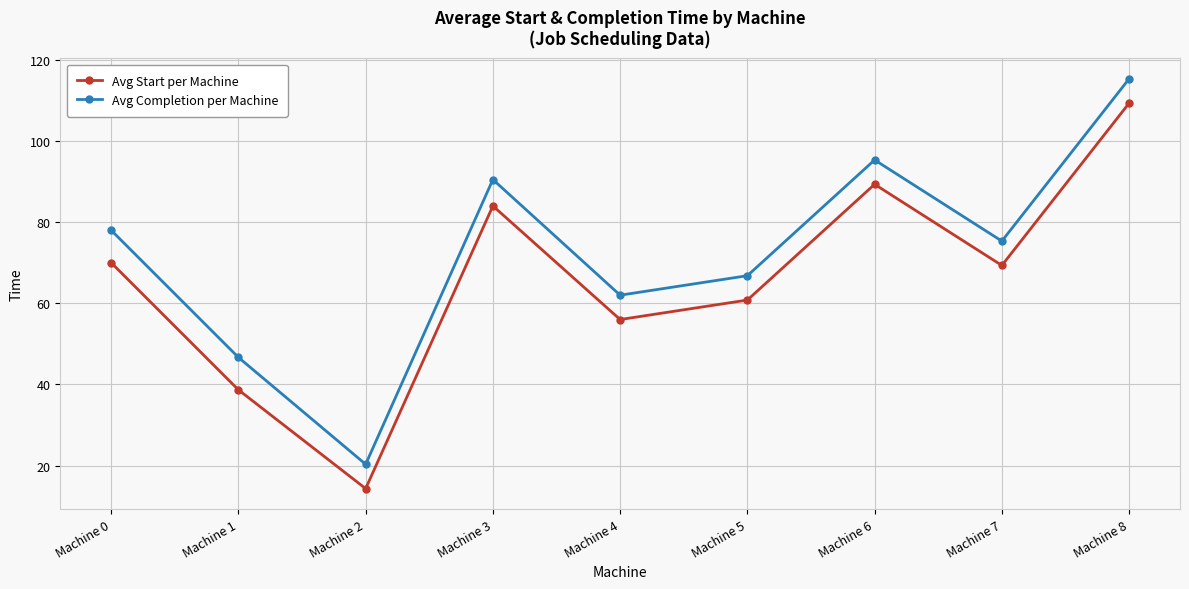

Reading left to right, what are all the values shown in this chart?

Avg Start per Machine: Machine 0=70.0	Machine 1=38.7	Machine 2=14.3	Machine 3=84.0	Machine 4=56.0	Machine 5=60.8	Machine 6=89.3	Machine 7=69.3	Machine 8=109.3
Avg Completion per Machine: Machine 0=78.0	Machine 1=46.7	Machine 2=20.3	Machine 3=90.5	Machine 4=62.0	Machine 5=66.8	Machine 6=95.3	Machine 7=75.3	Machine 8=115.3